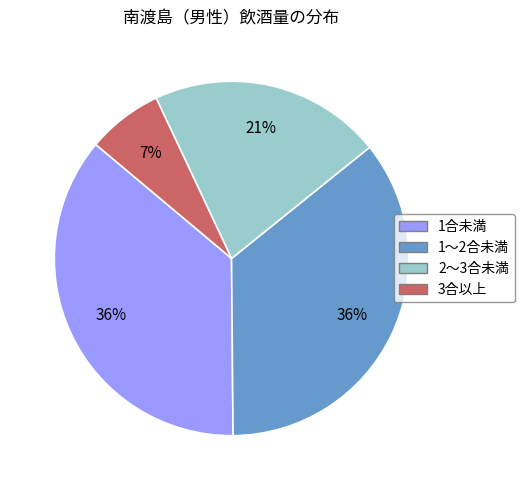

Is there any slice that represents more than half of the pie?

No